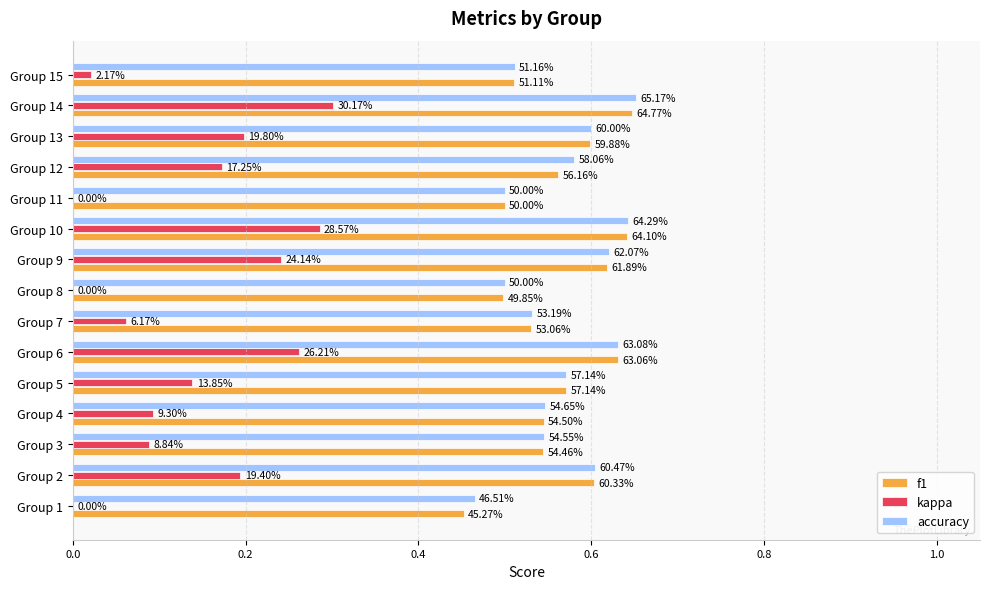

What are all the series names shown in the legend?

f1, kappa, accuracy